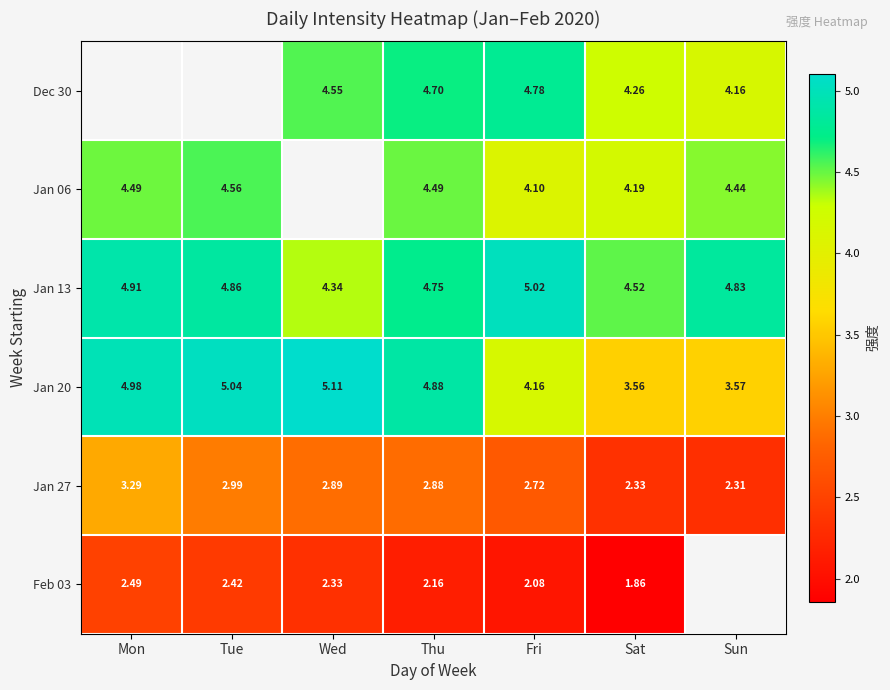

At which label is Jan 27 closest to 2?

Sun